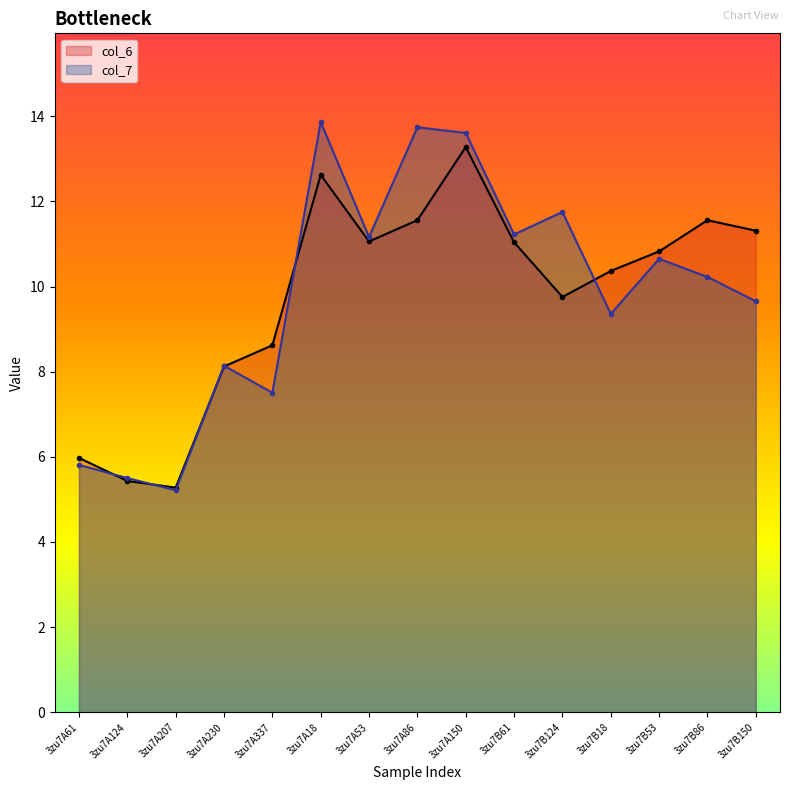

Does the chart have visible grid lines?

No